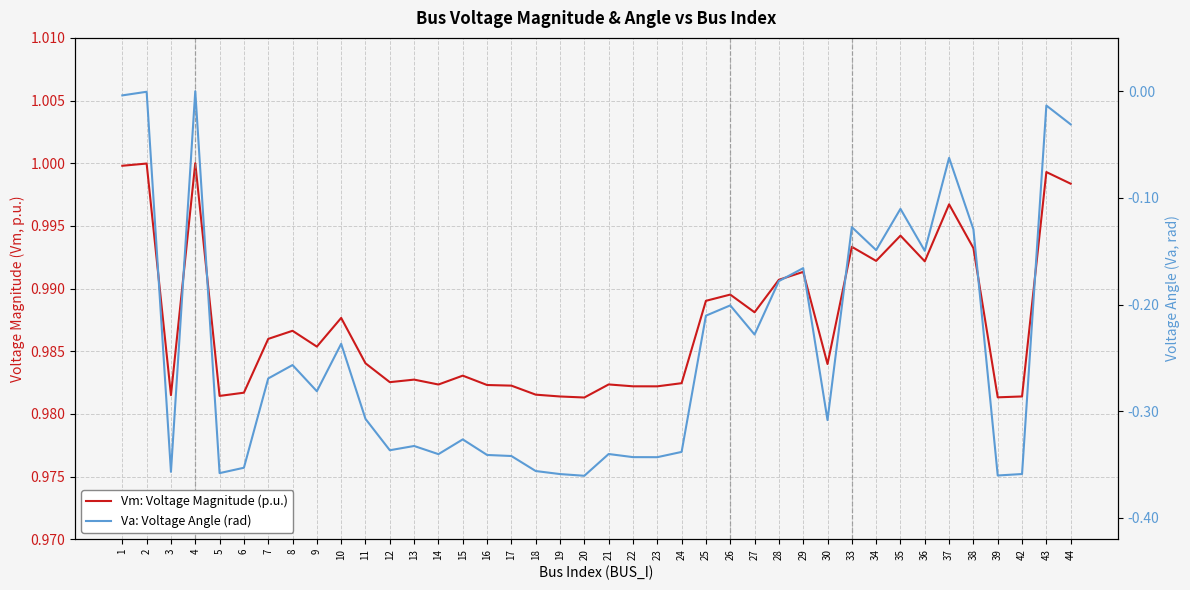

The value of Va: Voltage Angle (rad) at 22 is -0.2. True or false?

False